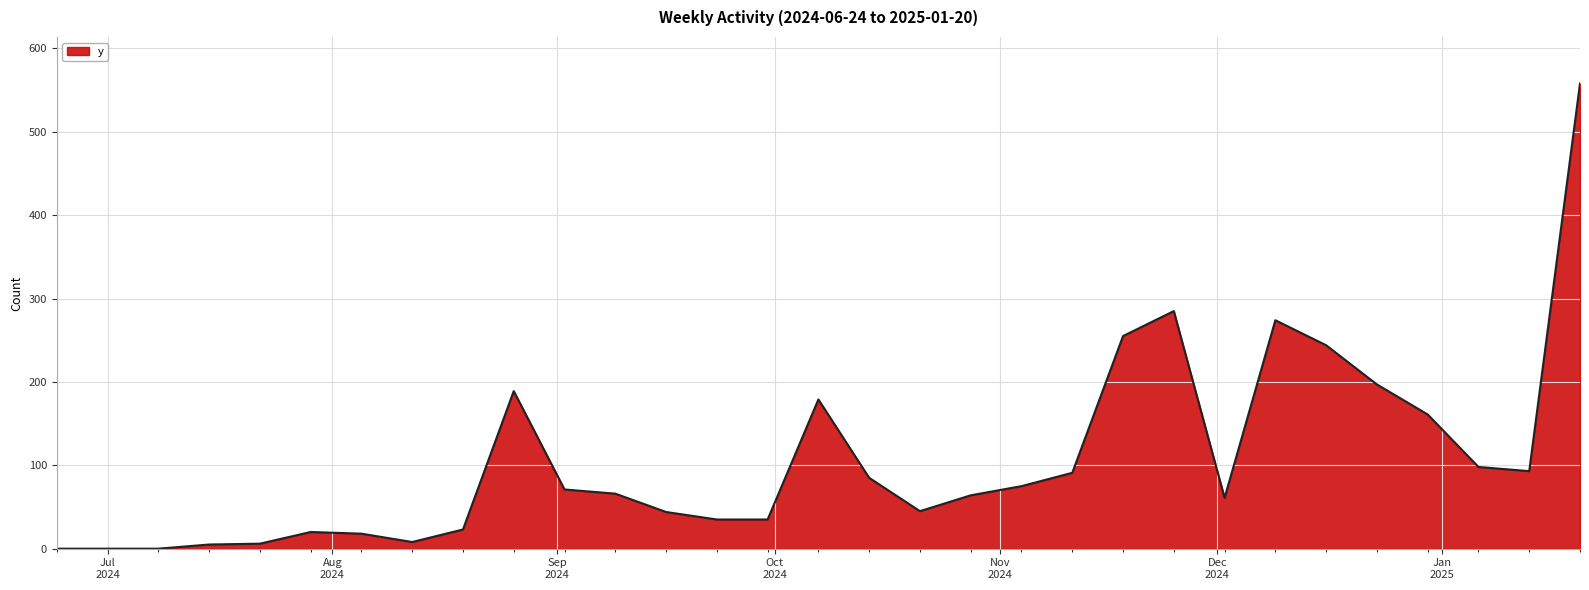

What is the difference between the maximum and minimum values?

558